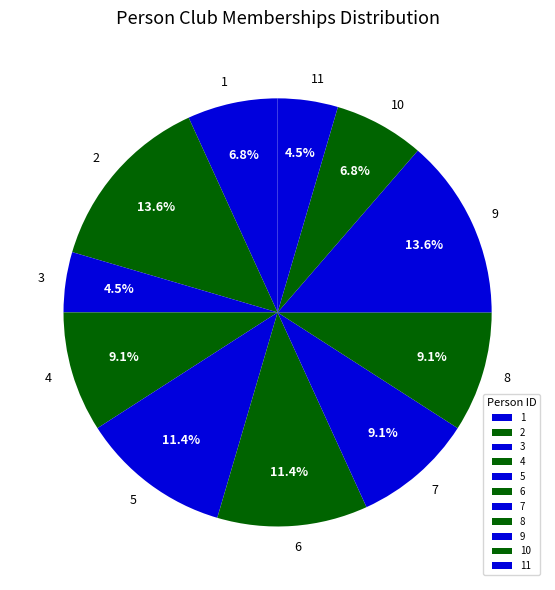

Is 10 the majority of the pie?

No